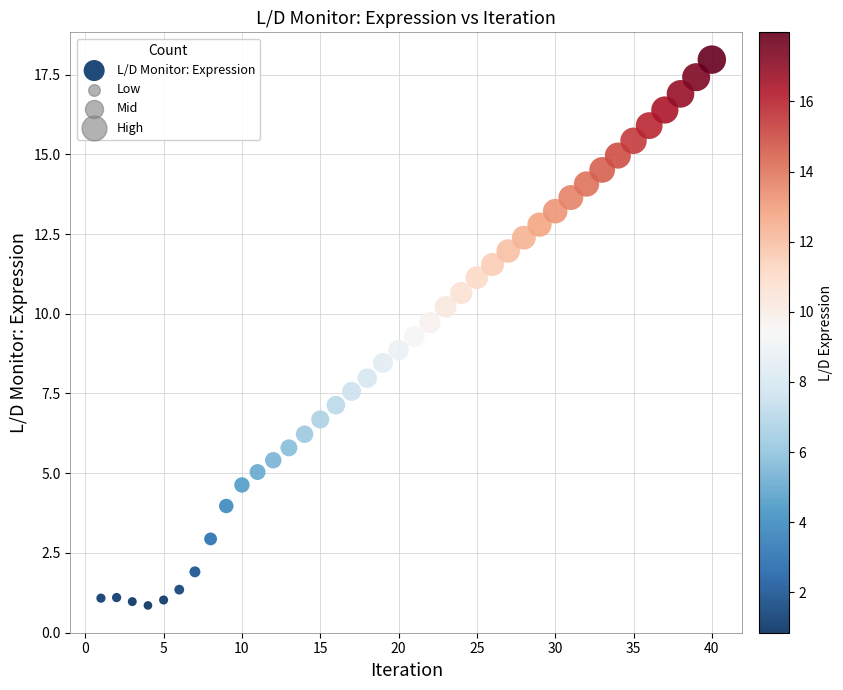

What is the range of Y values (max minus min)?

17.1